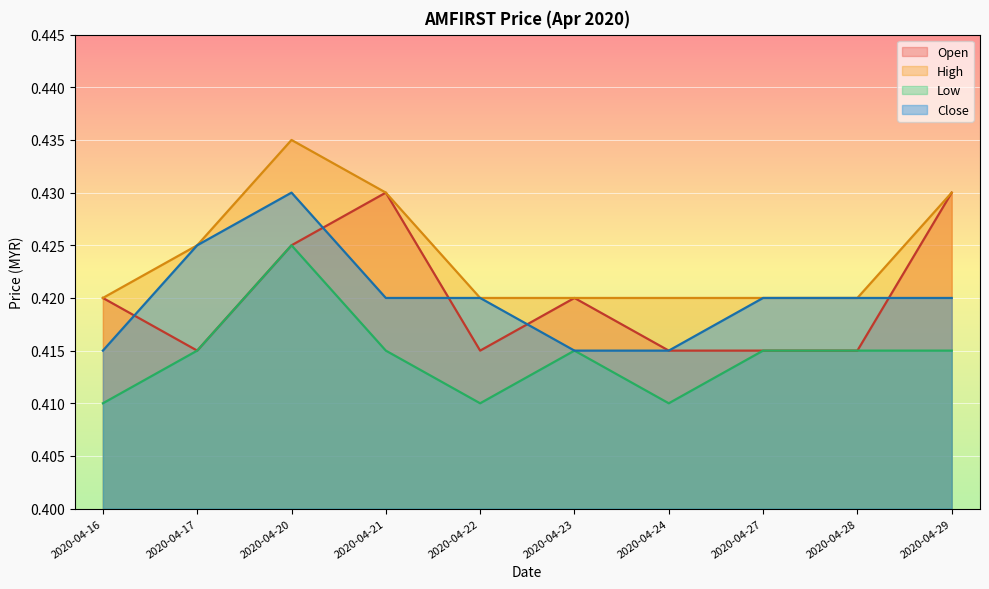

List the series in order of their peak value, lowest first.

low, open, close, high